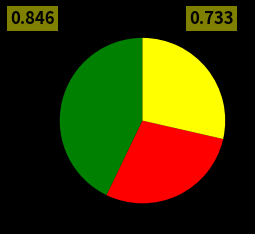

Does any single category account for the majority?

No